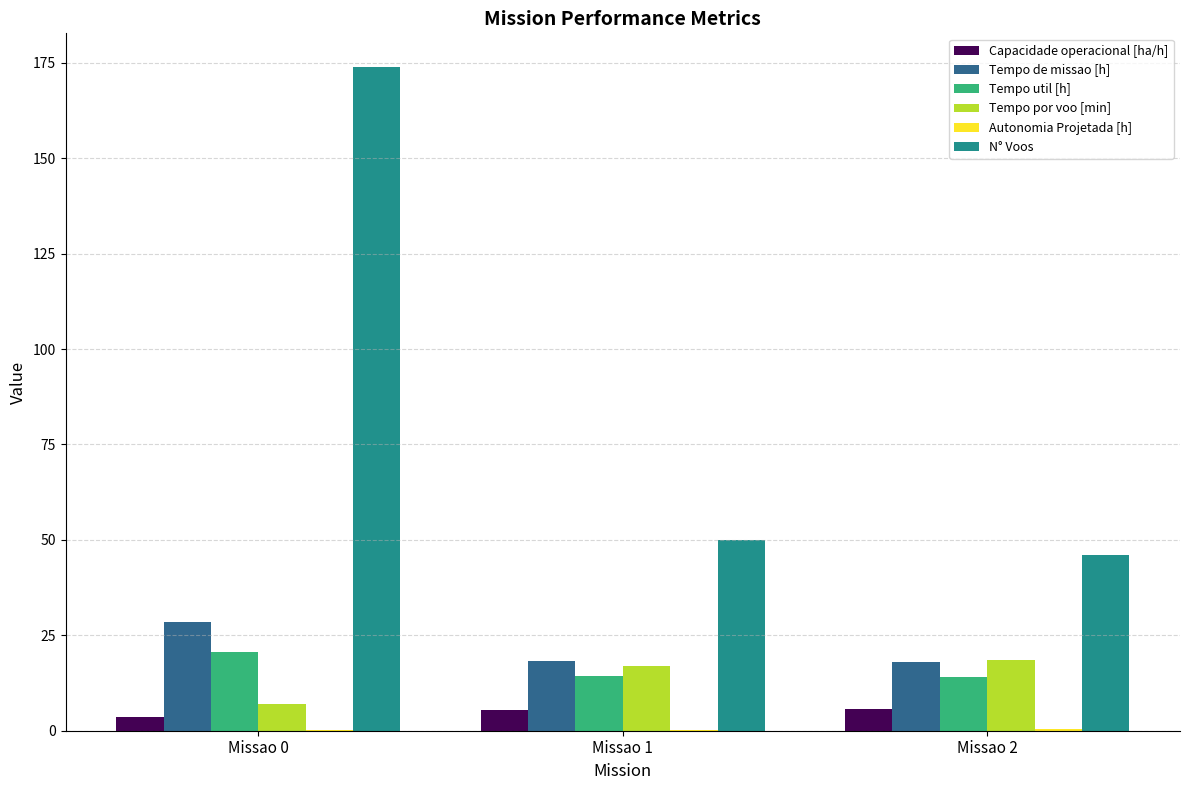

Are the bars horizontal?

No